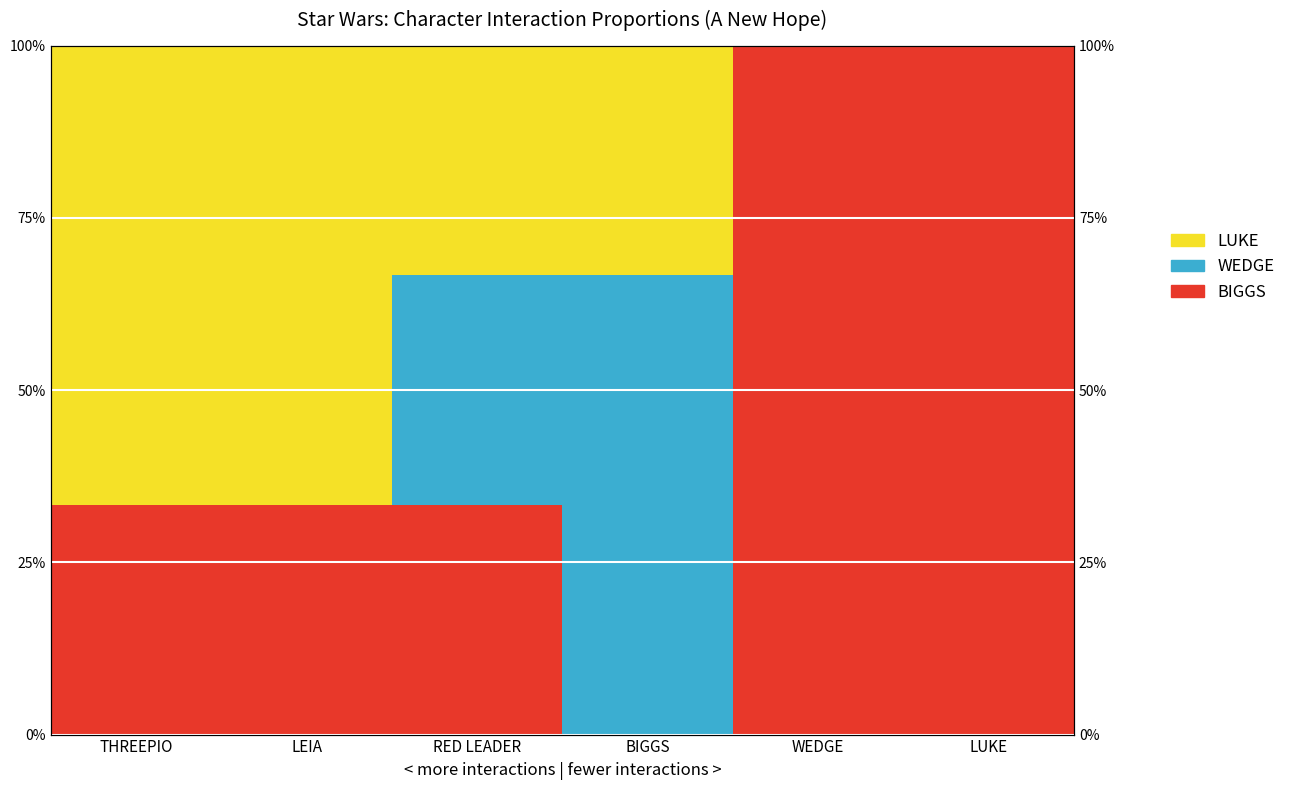

How many bars are there in total?

18